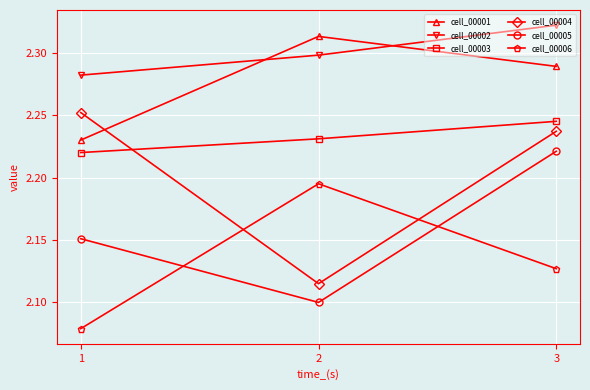

List the labels in order of cell_00005 value, largest first.

3, 1, 2